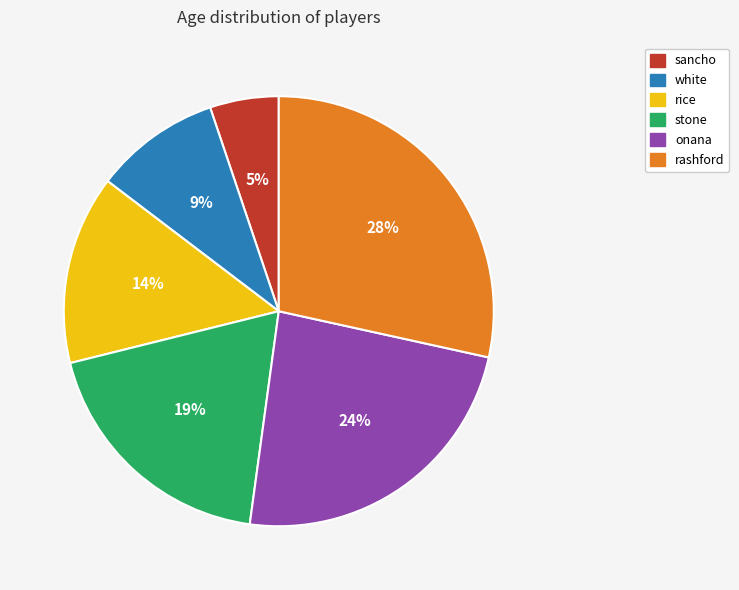

To the nearest percent, what is the difference between the rice and white slice percentages?

5%